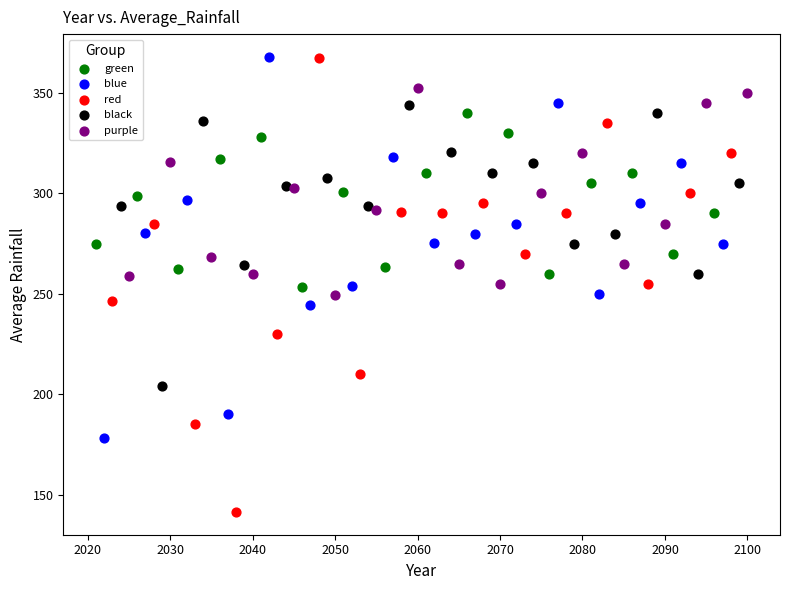

Which series has the largest Y range (max minus min)?

red